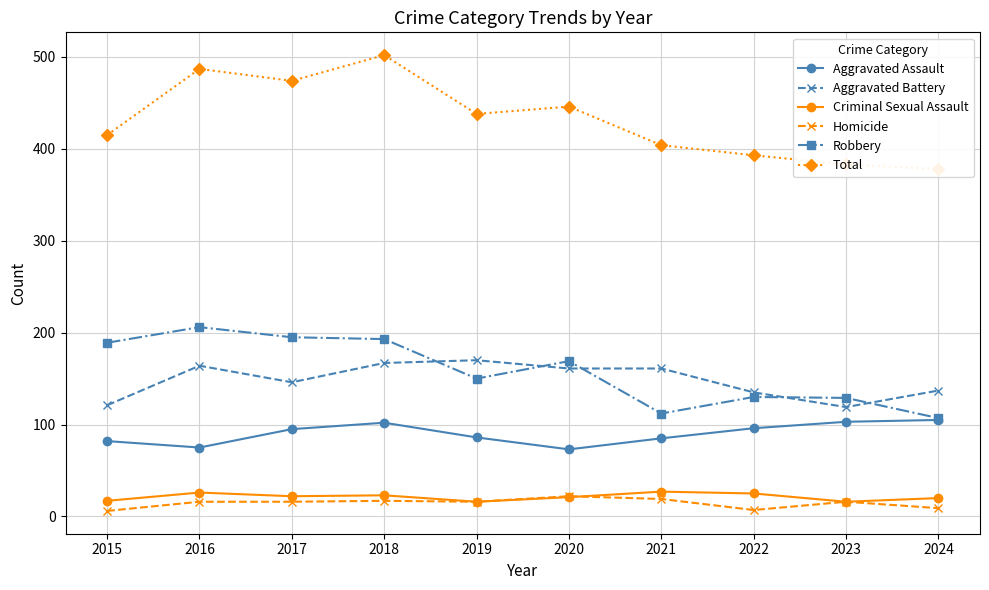

At which category does Homicide reach its first local peak?

2018